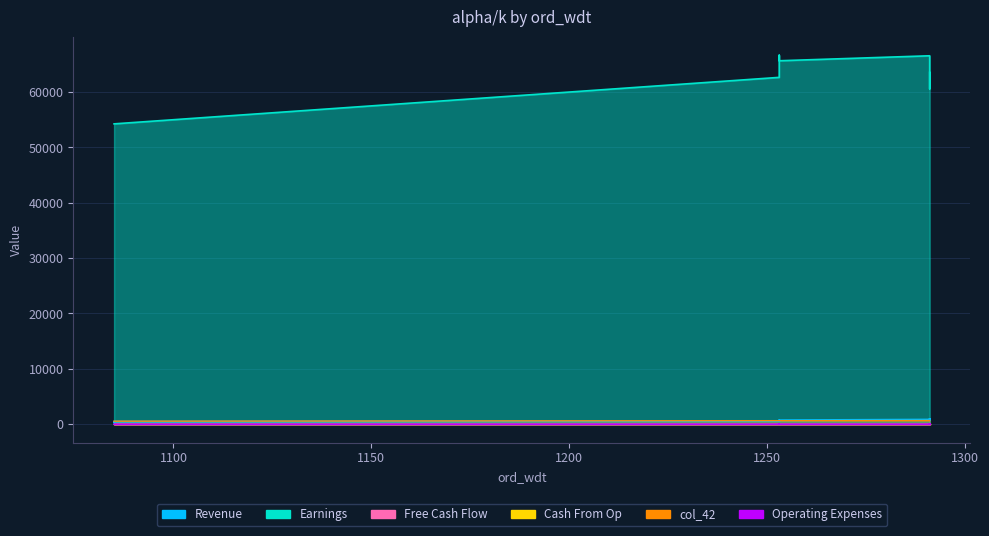

The col_41 series shows 0.1 at 7. True or false?

False